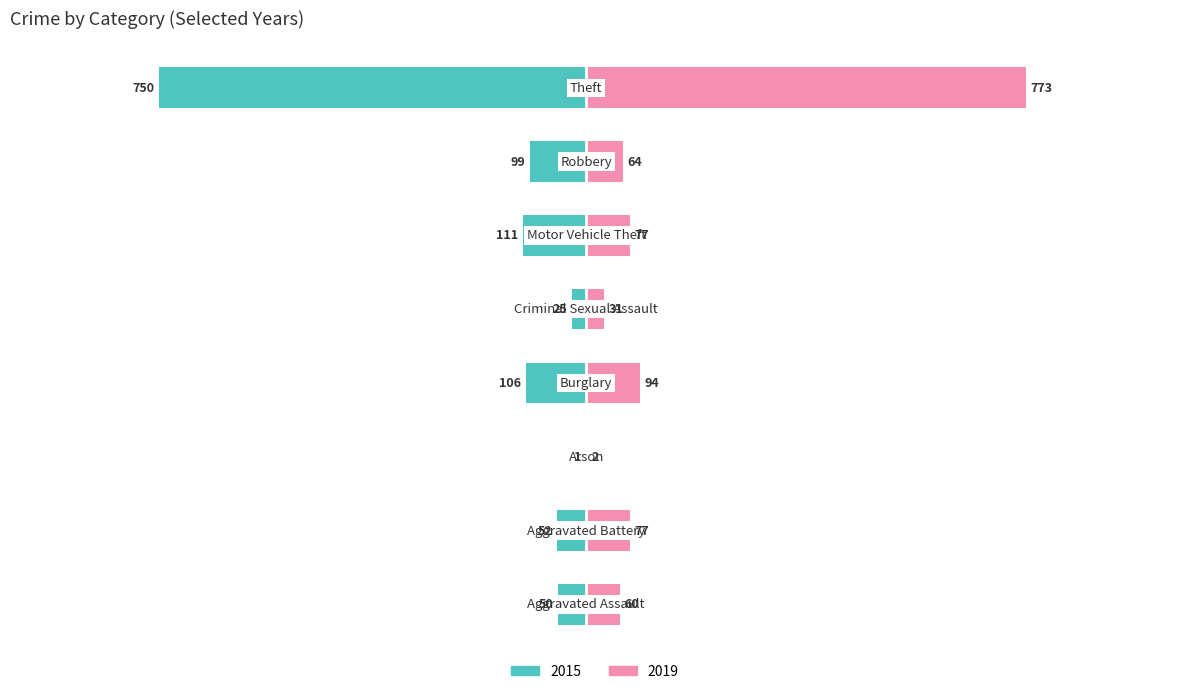

Reading left to right, list all the values displayed in this chart.

2015: Aggravated Assault=-50	Aggravated Battery=-52	Arson=-1	Burglary=-106	Criminal Sexual Assault=-25	Motor Vehicle Theft=-111	Robbery=-99	Theft=-750
2019: Aggravated Assault=60	Aggravated Battery=77	Arson=2	Burglary=94	Criminal Sexual Assault=31	Motor Vehicle Theft=77	Robbery=64	Theft=773